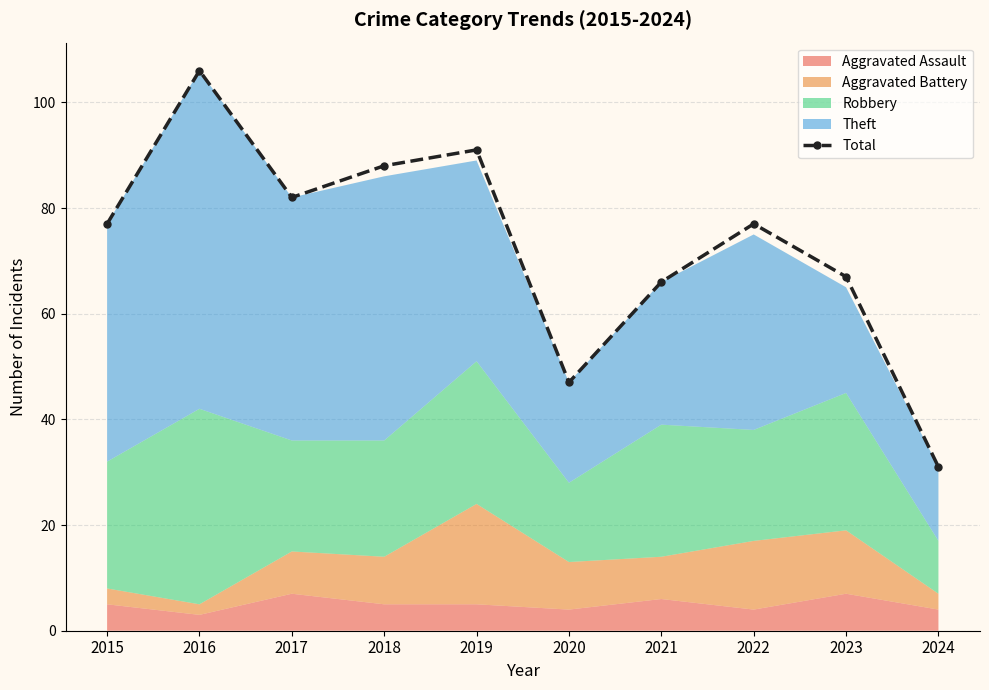

Reading left to right, extract all data points from this chart.

77	106	82	88	91	47	66	77	67	31